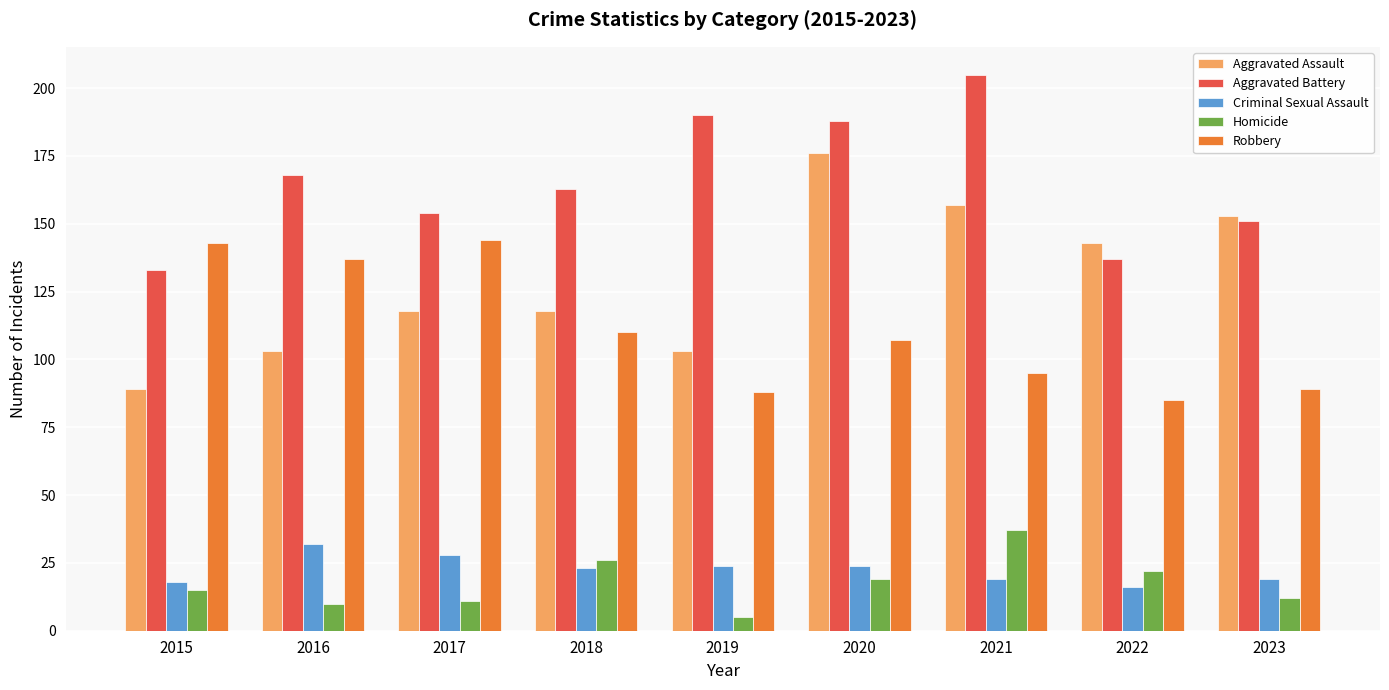

Is it true that Robbery equals 143 at 2015?

True